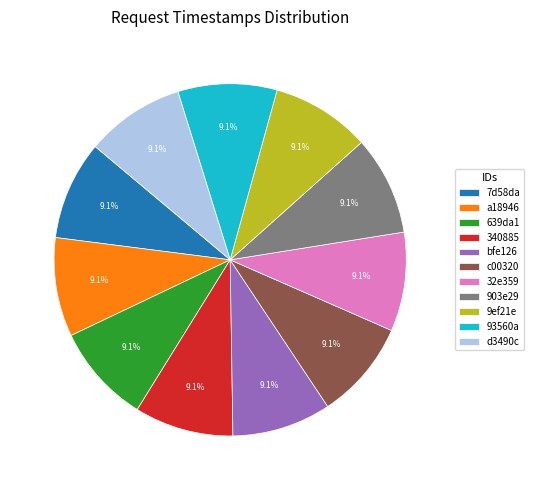

Does any single category account for the majority?

No